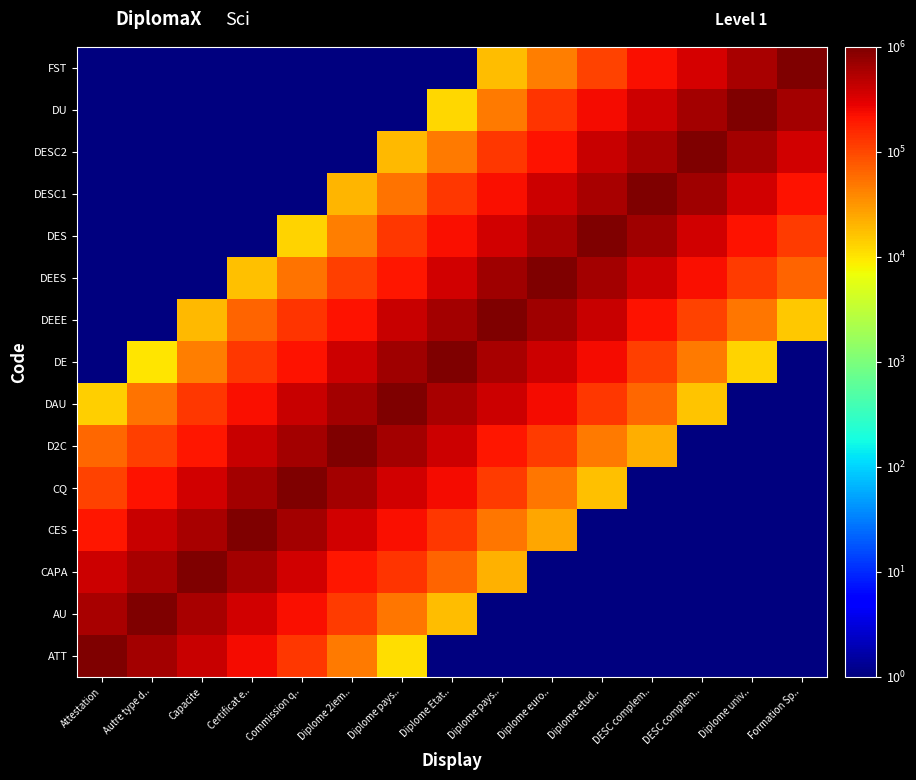

What is the total value across all series at DESC complem..?

3682604.8